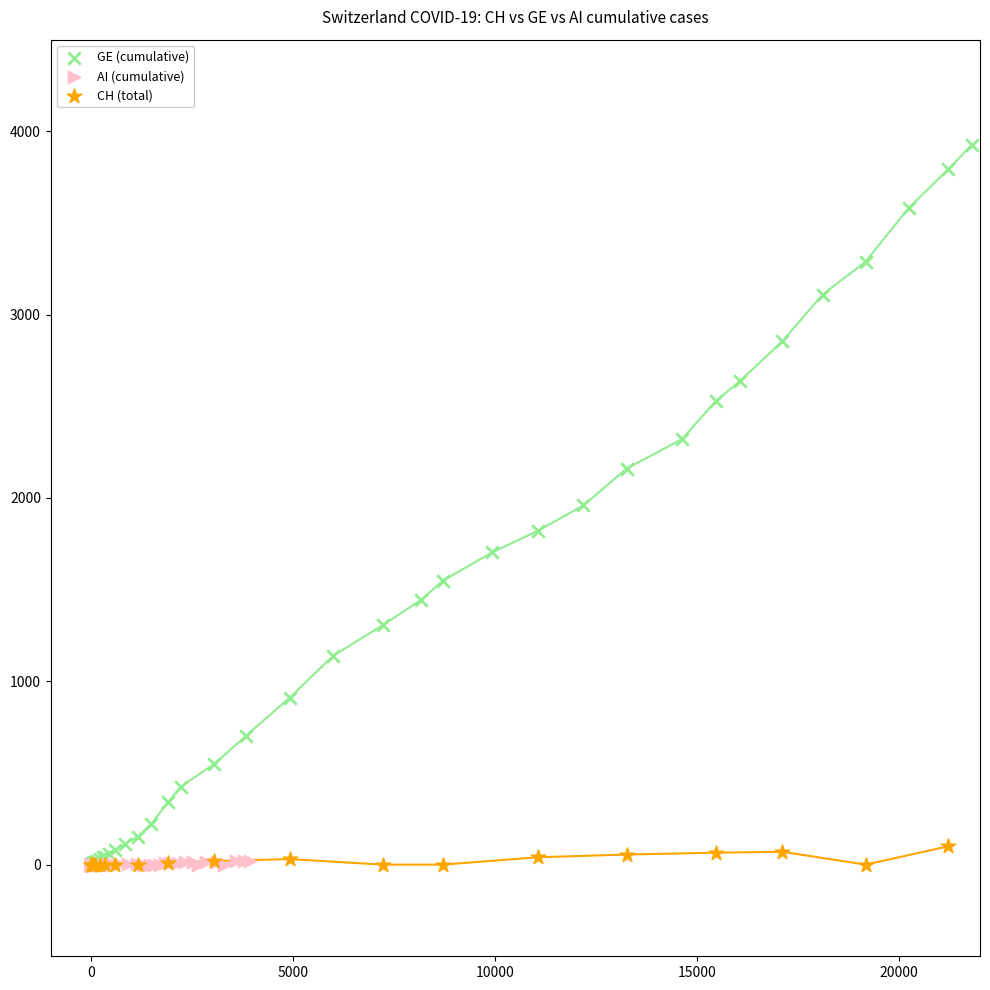

Which series reaches the maximum Y coordinate?

GE (cumulative)